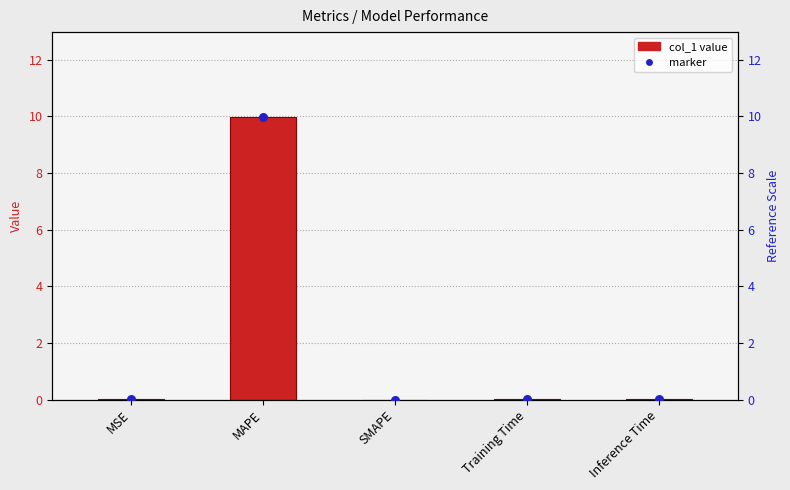

Which series has the widest spread of Y values?

col_1